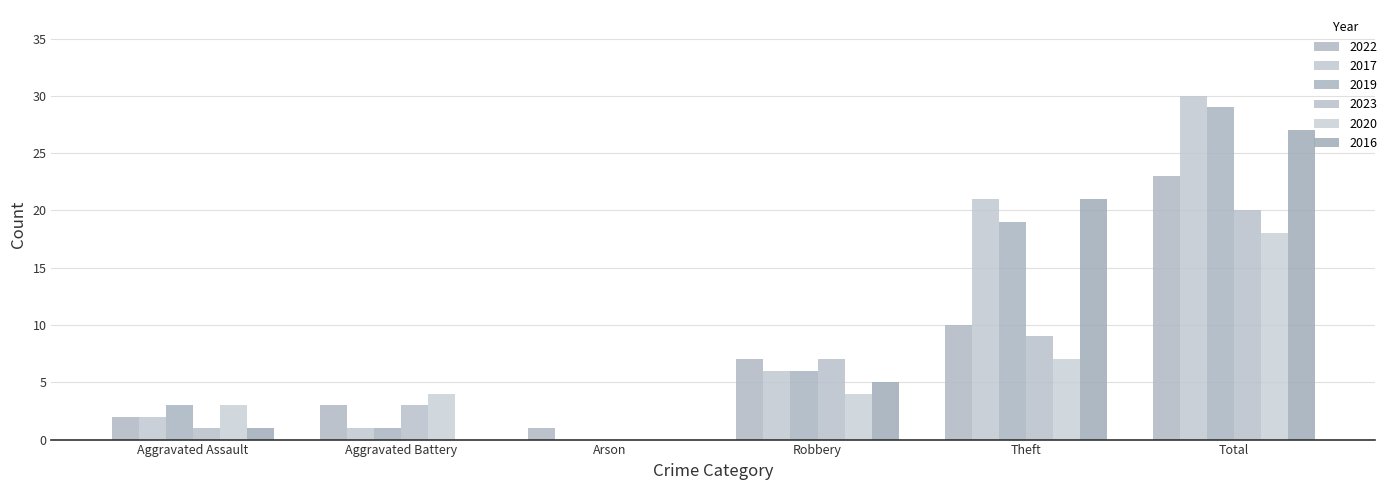

What is the average value of the 2017 series?

10